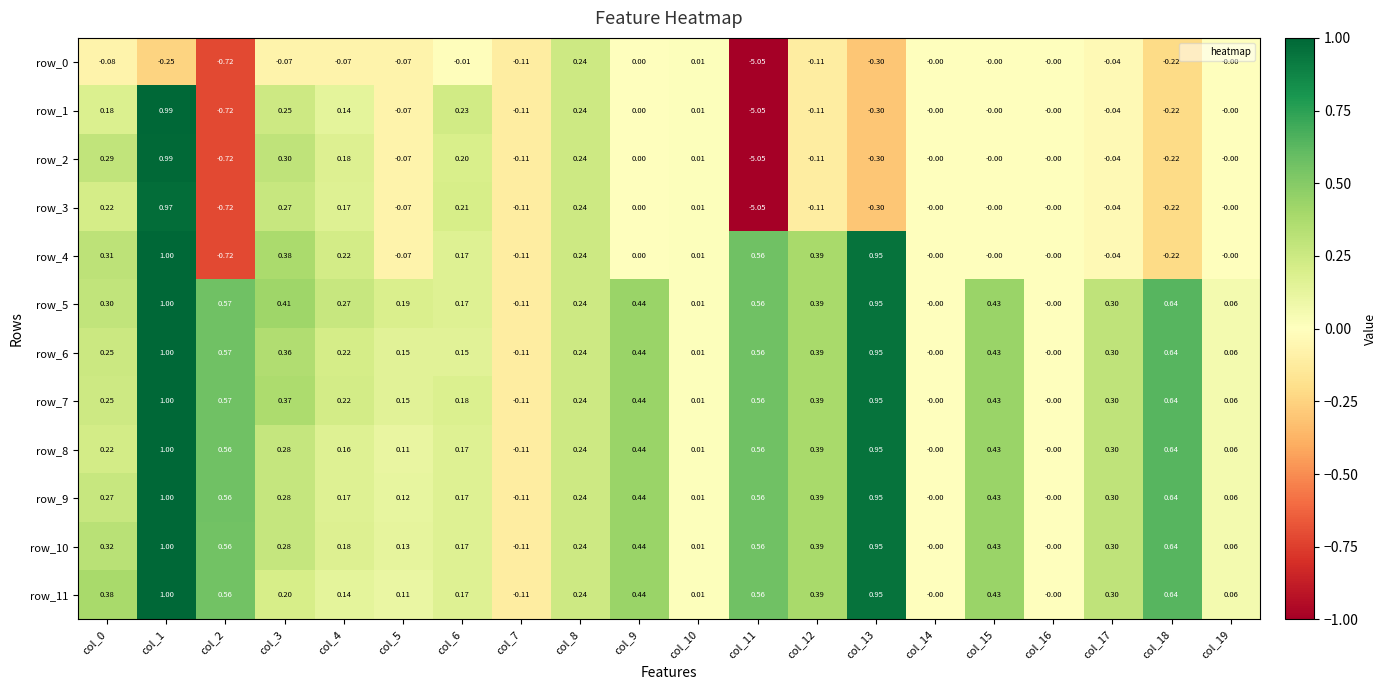

What is the sum of the row_8 values at col_19 and col_0?

0.3